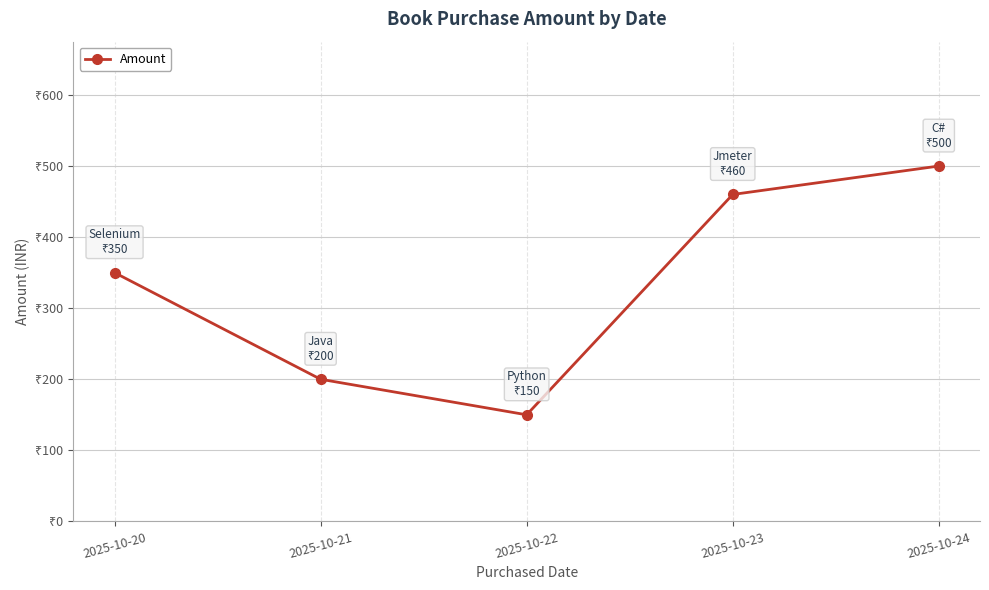

Is this an area chart (filled region under the line)?

No